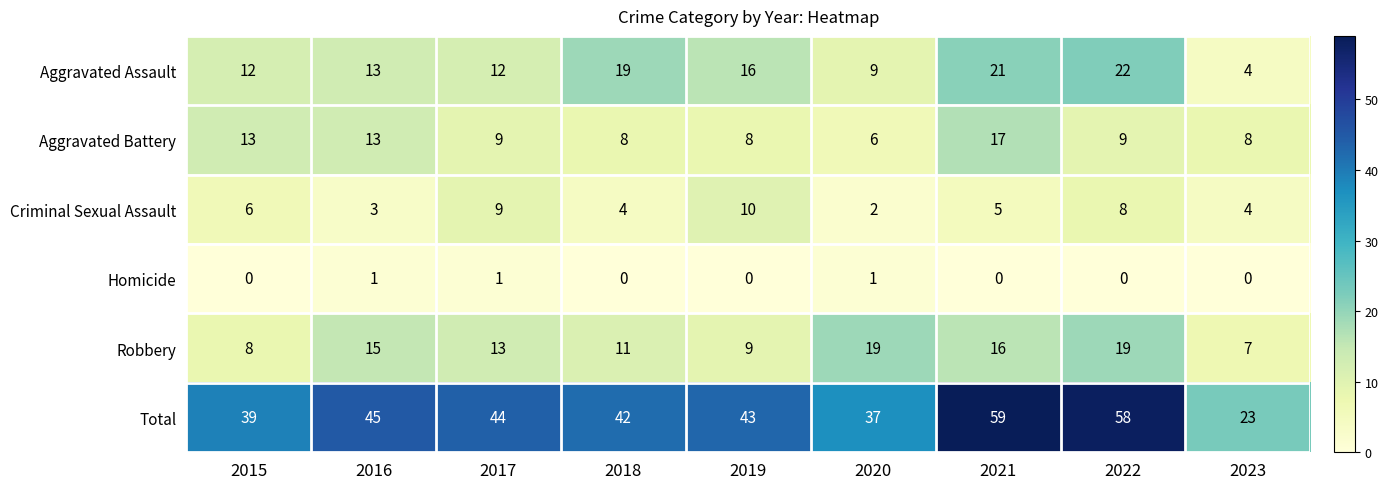

Where is Robbery nearest to the value 13?

2017